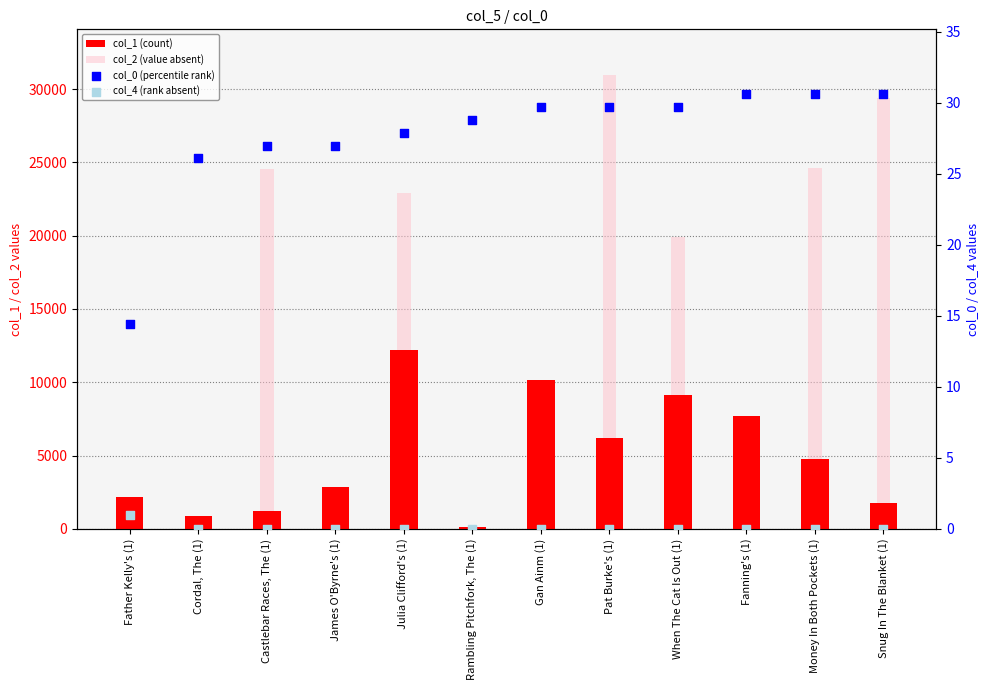

Which series has the widest spread of Y values?

col_2 (value absent)